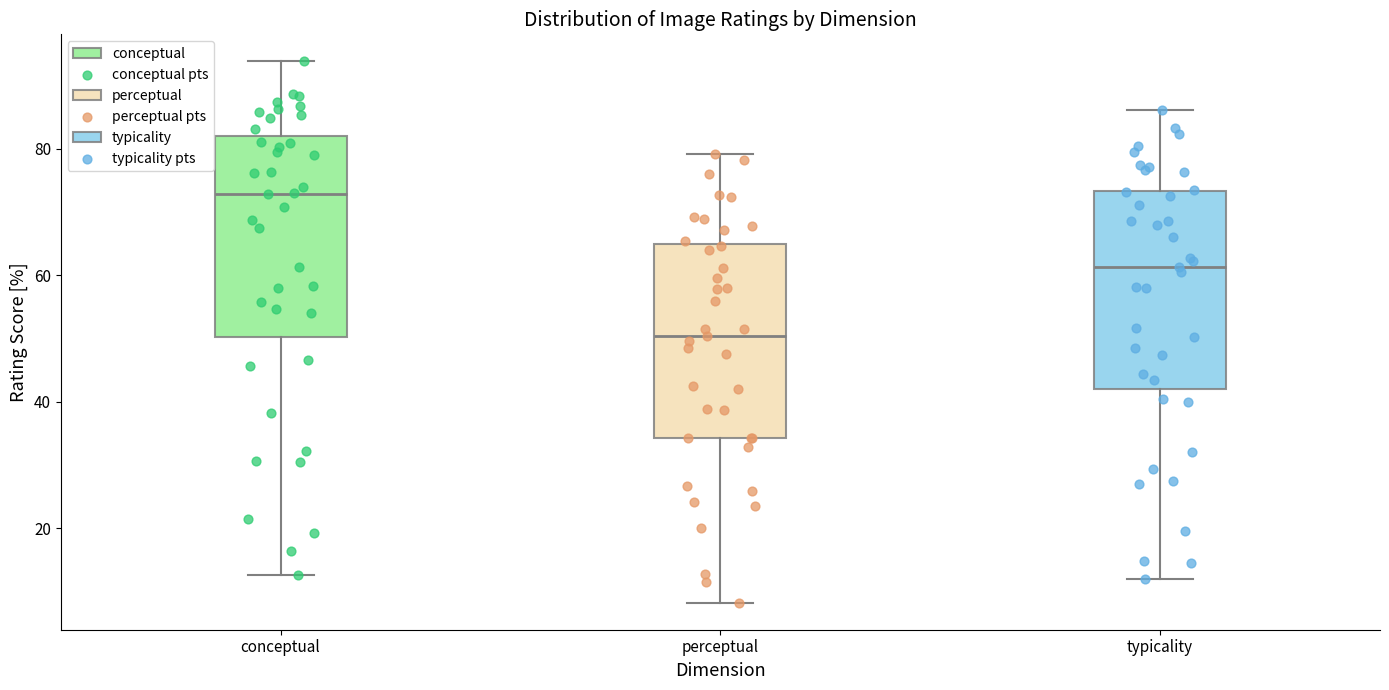

Reading left to right, transcribe this box plot: for each box, give where its median line is, the range the box spans, and where its two whiskers end, as read against the y-axis. The values are not printed on the chart, so give them approximately, as read against the axis.

conceptual: median 72, box 50 to 82, whiskers 12 to 94
perceptual: median 50, box 34 to 64, whiskers 8 to 80
typicality: median 62, box 42 to 74, whiskers 12 to 86